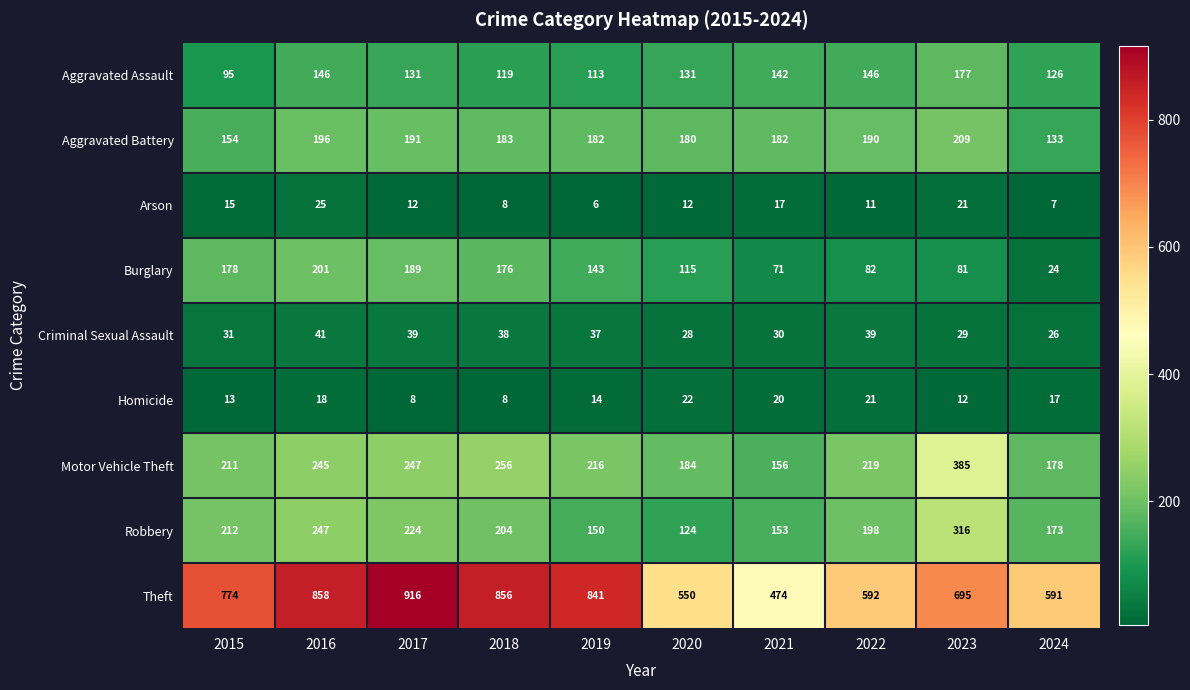

At how many categories does at least one series exceed 289?

10